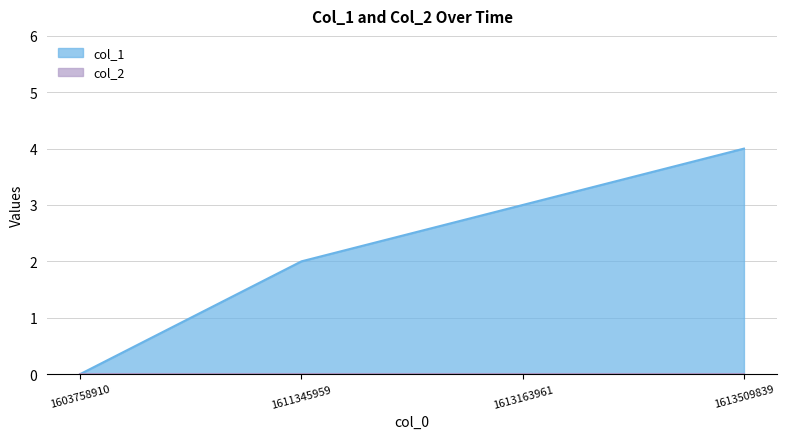

Count the values in the range 2 to 4.

3